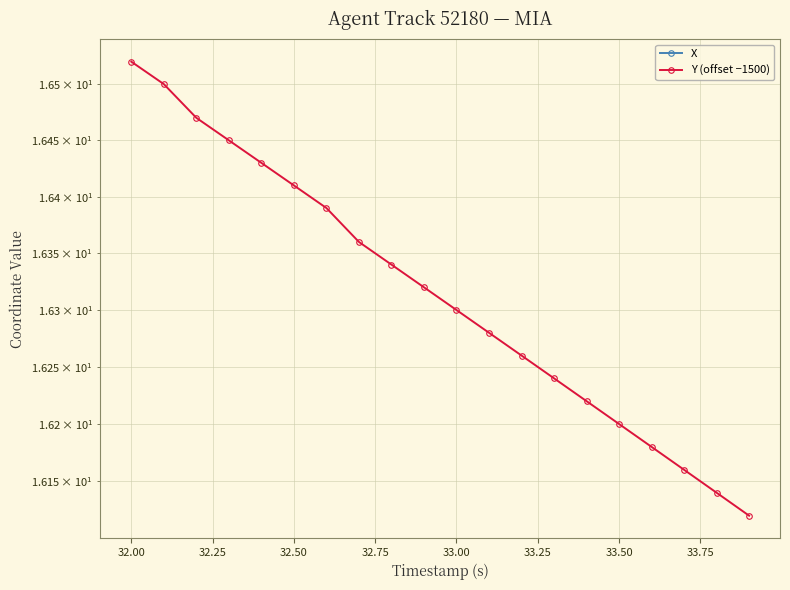

Does the chart have visible grid lines?

Yes